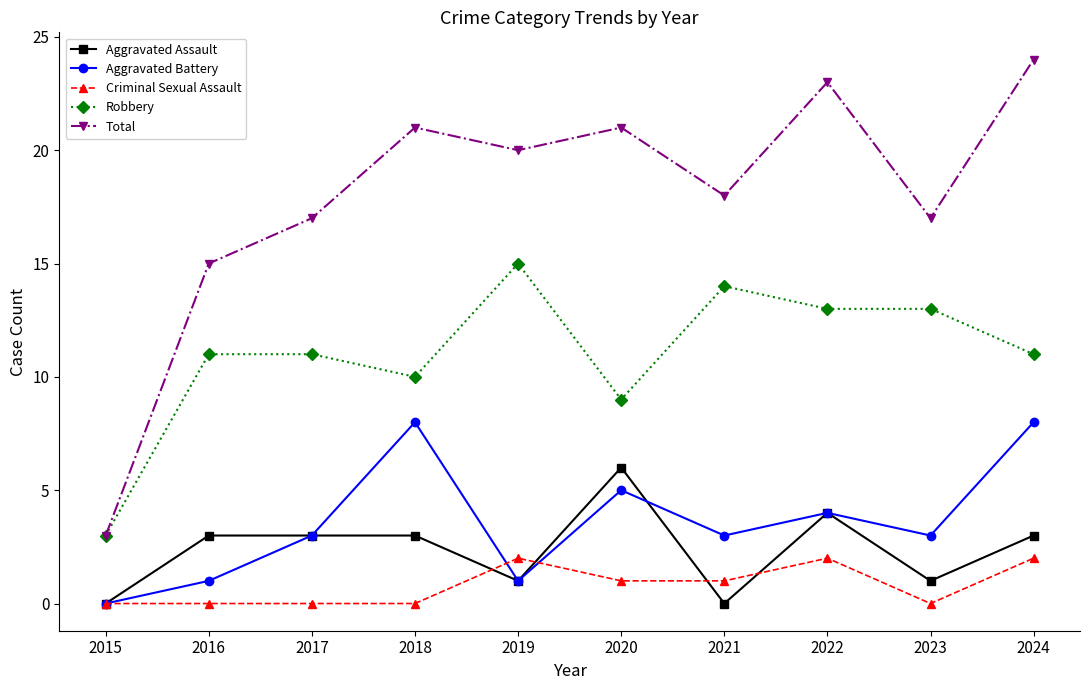

Count the Aggravated Battery values in the range 1 to 5.

7